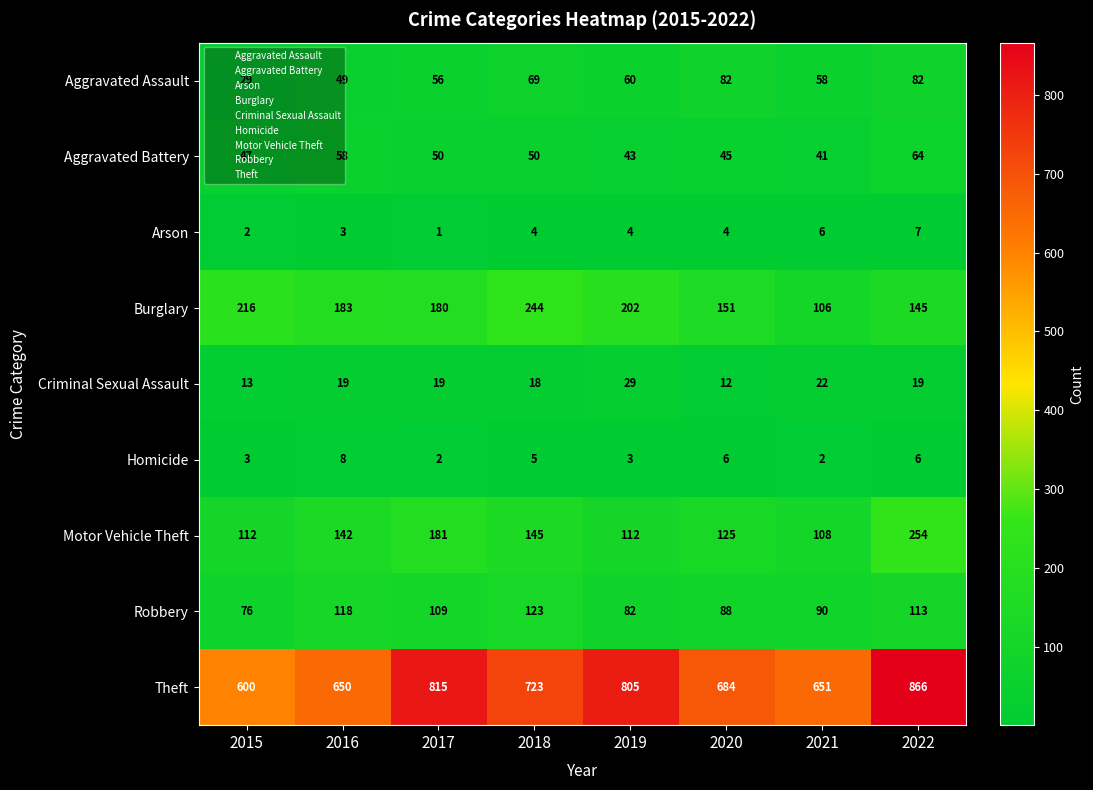

List the series in order of their peak value, highest first.

Theft, Motor Vehicle Theft, Burglary, Robbery, Aggravated Assault, Aggravated Battery, Criminal Sexual Assault, Homicide, Arson